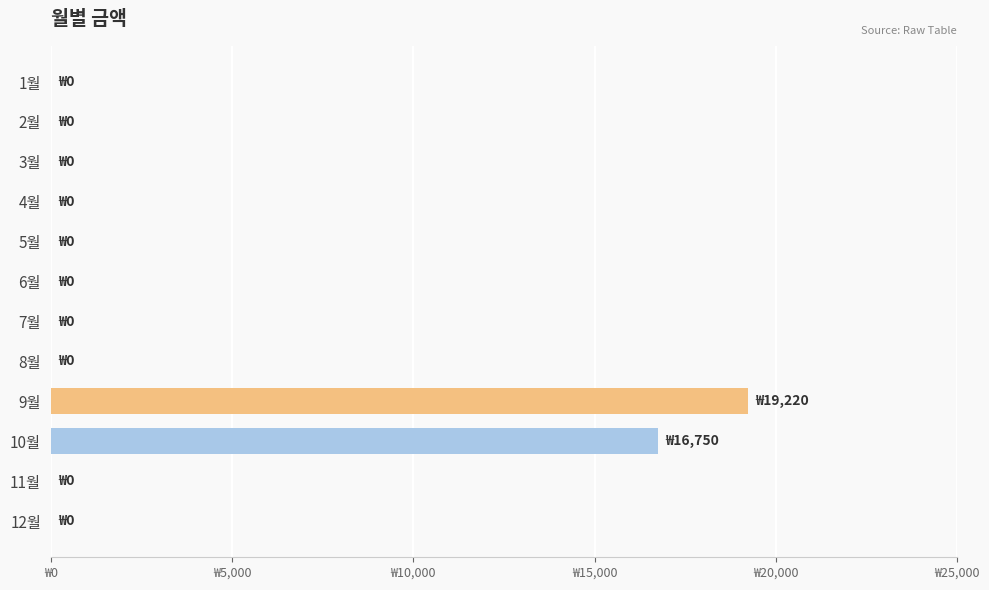

How many bars are there in total?

12